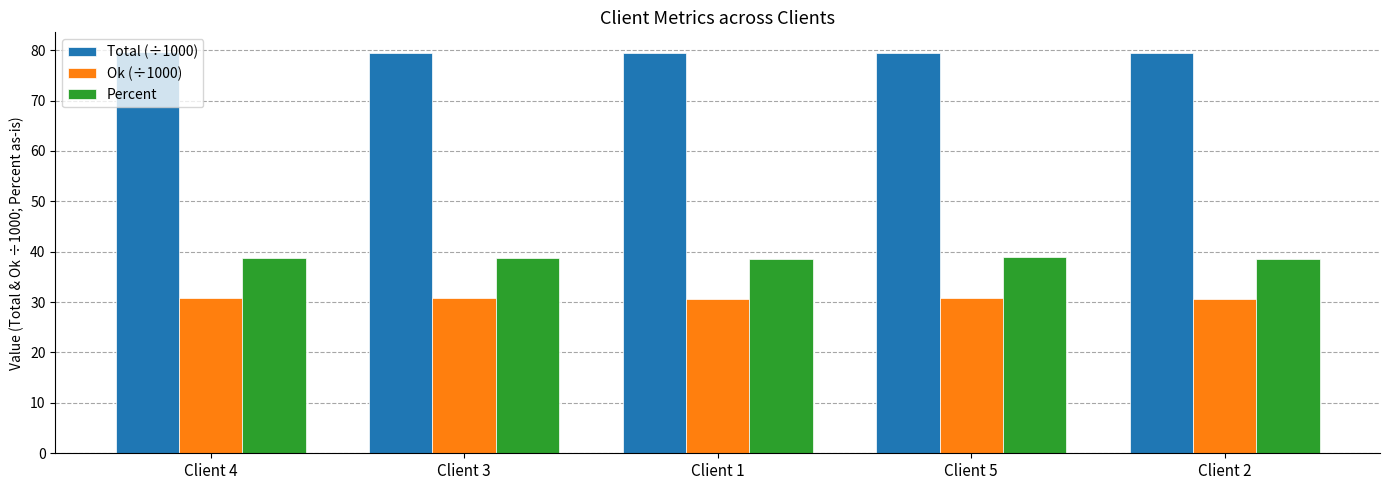

What is the spread (max minus min) of values at Client 4?

48.8